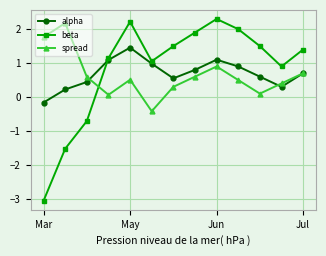

What is the difference between the second highest and minimum values in the beta series?

5.3